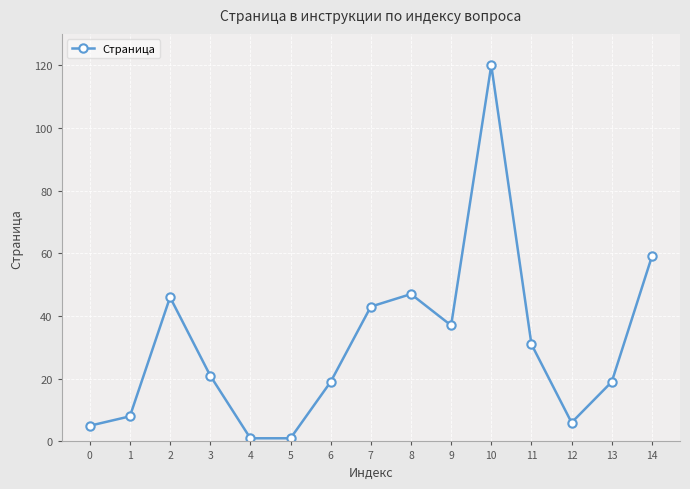

Which category has the highest value across all series?

10